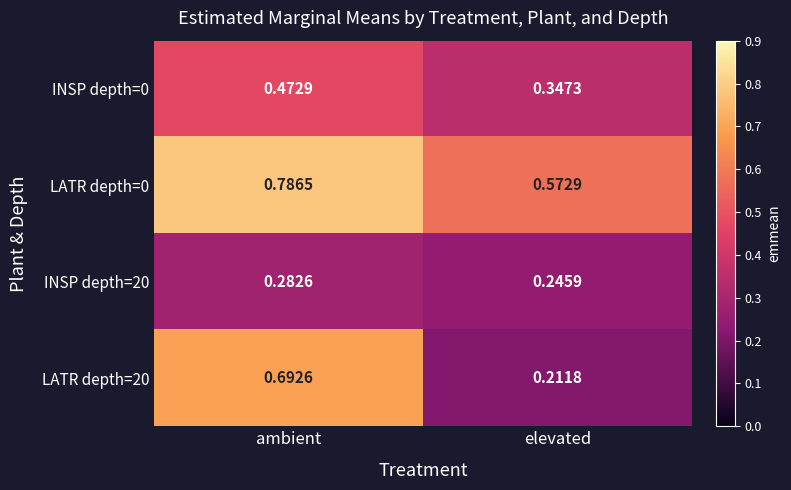

At which category does the chart reach its minimum across all series?

elevated